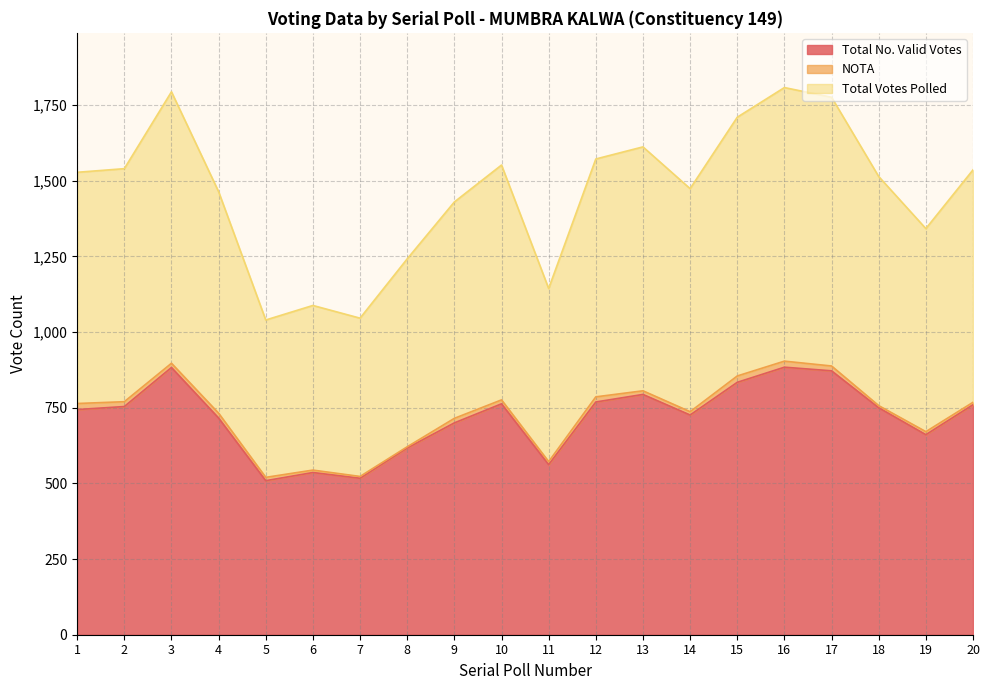

What is the value of the Total Votes Polled point at the 13th from the left?

806